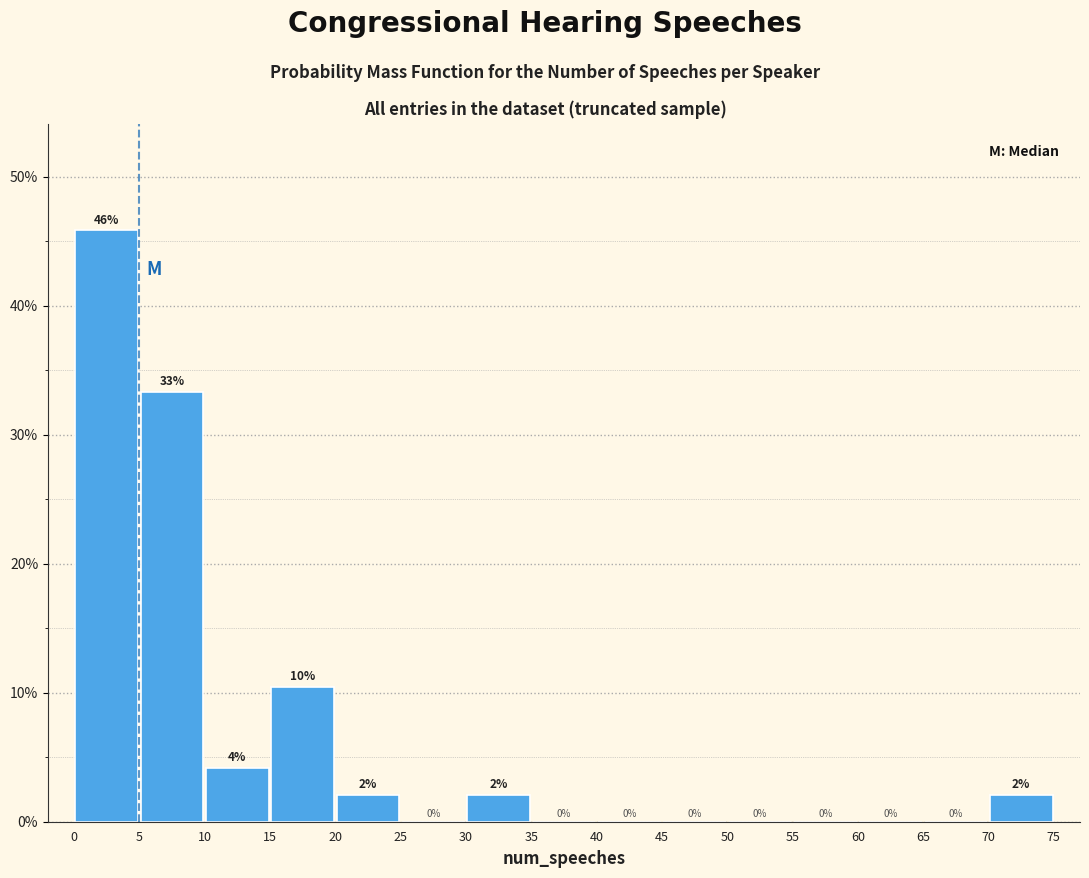

Which range on the x-axis has the tallest bar?

0 to 5